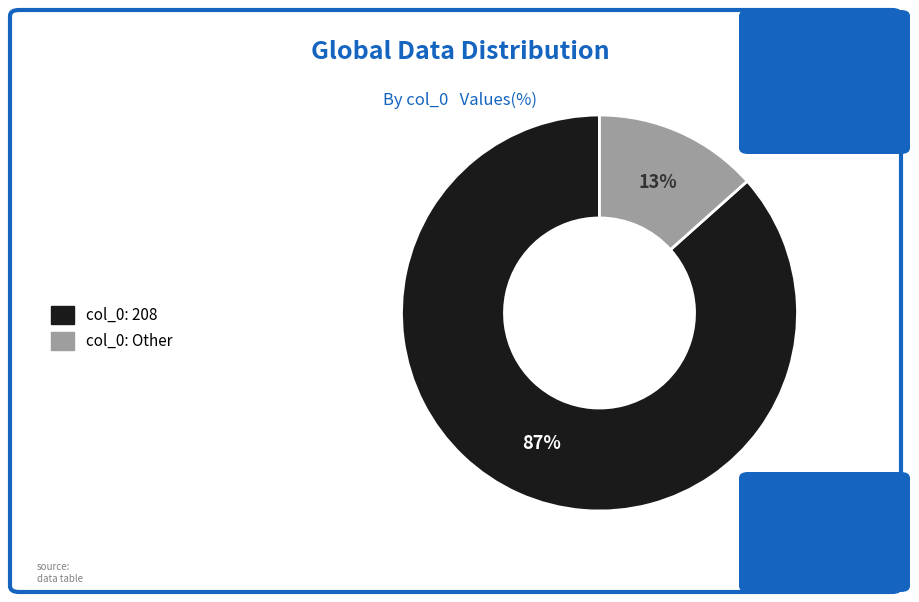

The col_0: Other slice represents 19% of the pie. True or false?

False